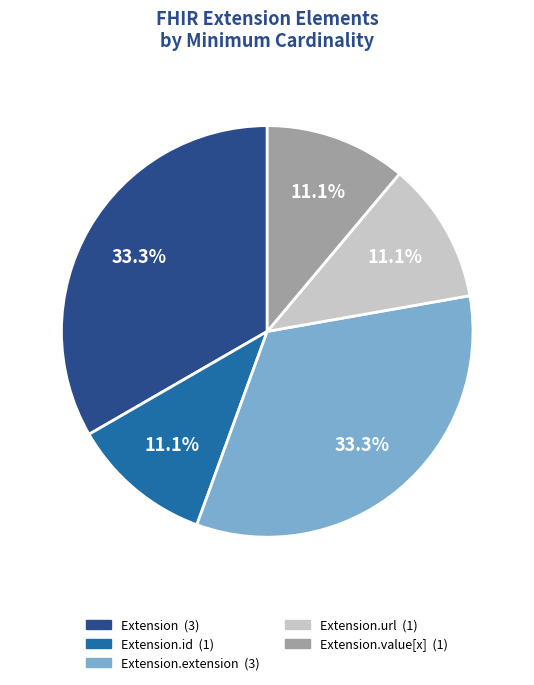

Does any single category account for the majority?

No